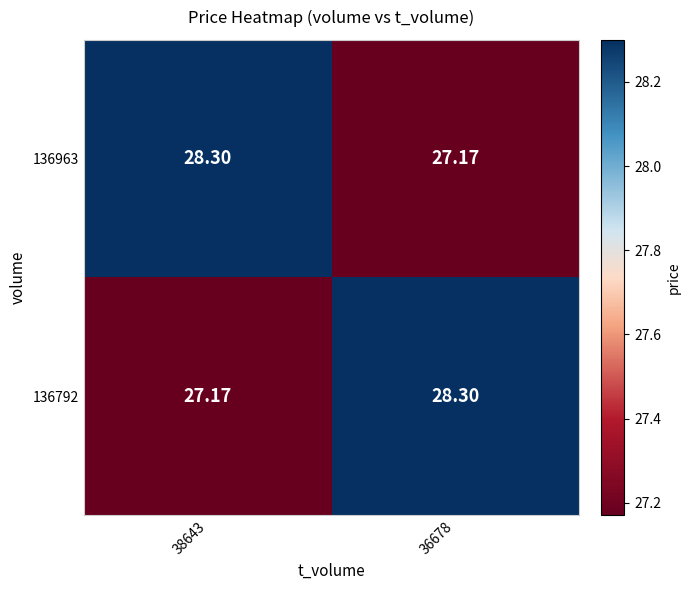

Is the value of 136792 at 36678 greater than the value of 136963 at 36678?

Yes